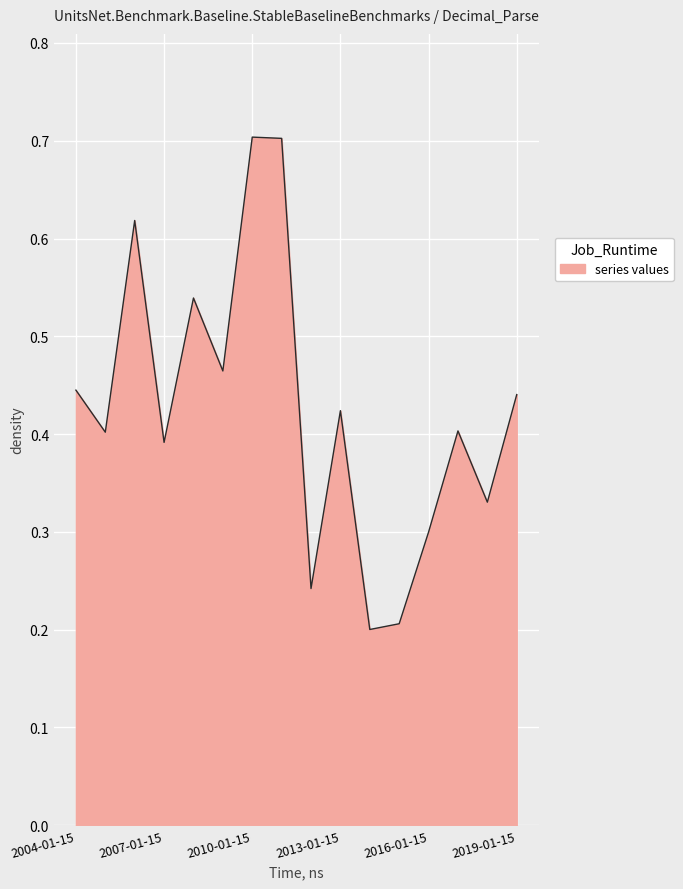

What is the greatest value displayed?

0.7